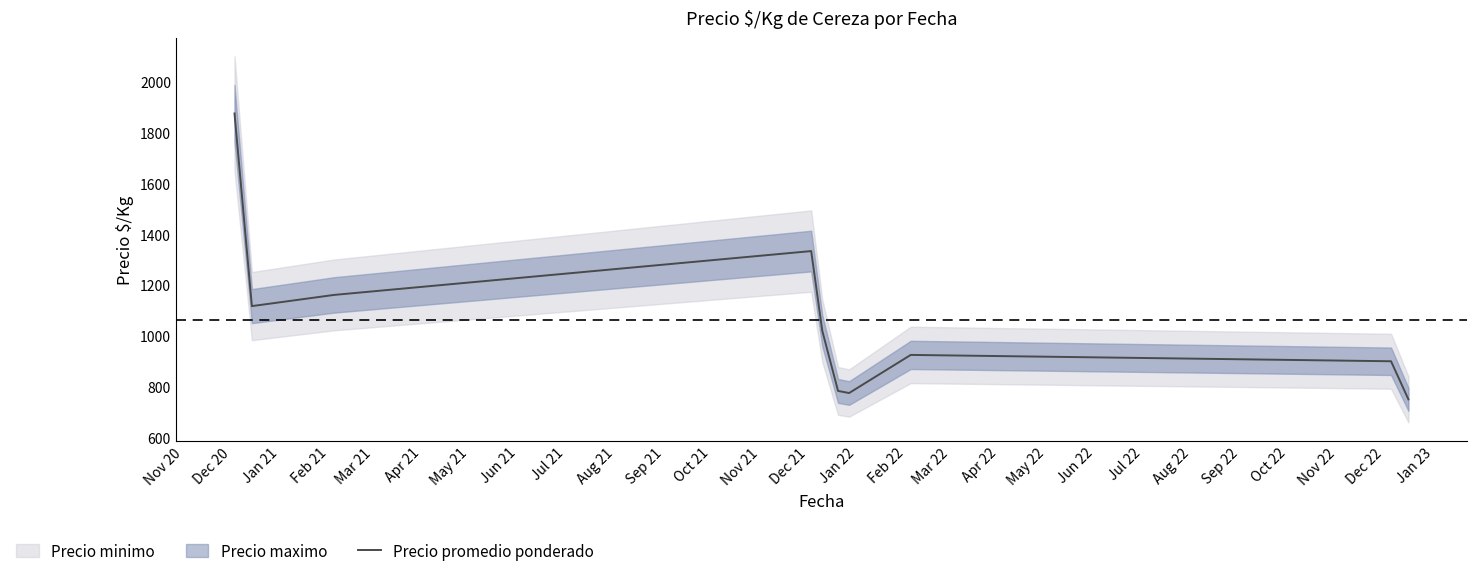

What is the greatest value displayed?

1875.0